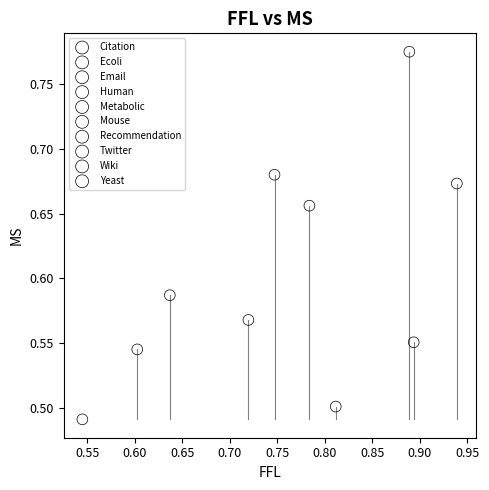

Which series reaches the minimum Y coordinate?

Twitter